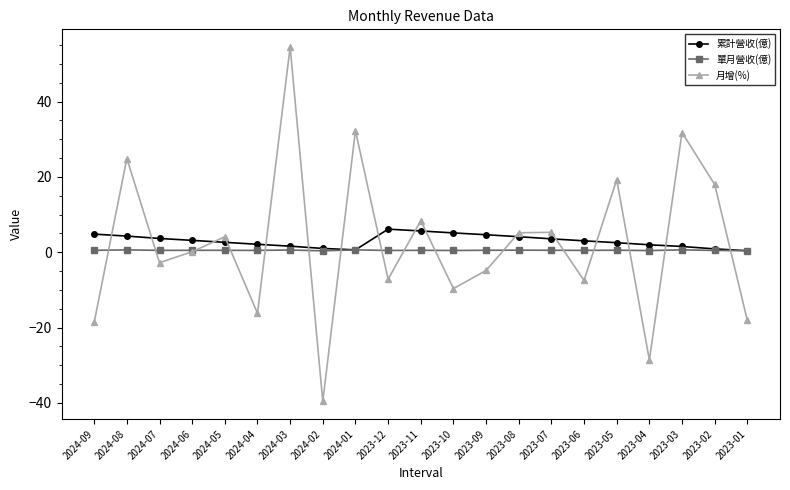

How many 單月營收(億) values are between 0 and 1?

21